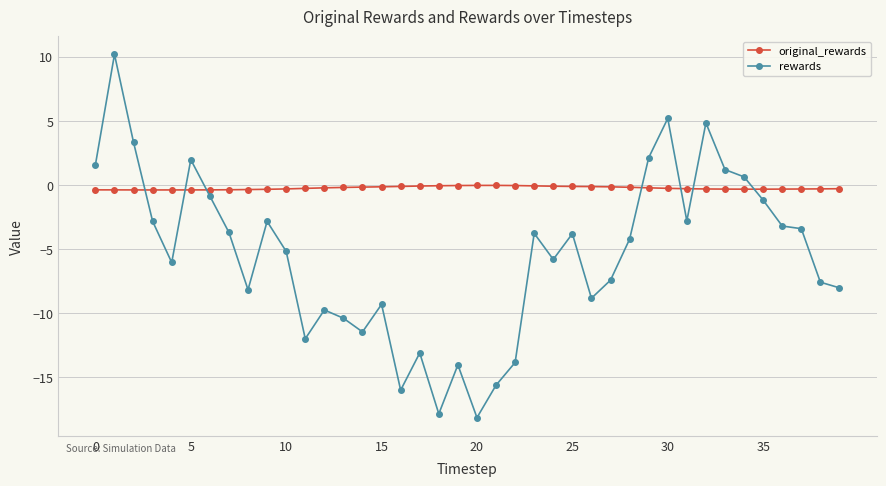

What is the maximum value shown in the chart?

10.2